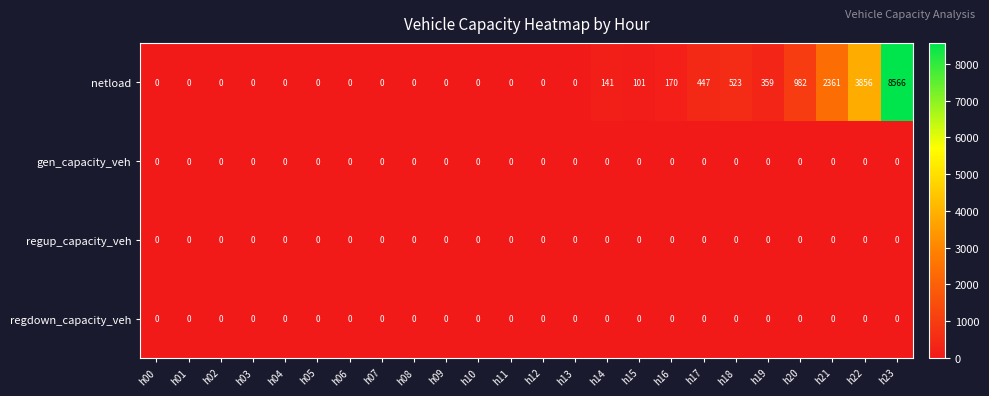

The netload series shows 3856 at h22. True or false?

True